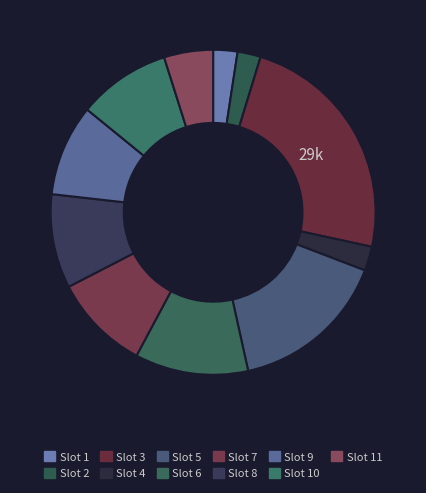

Is there a majority slice in this chart?

No